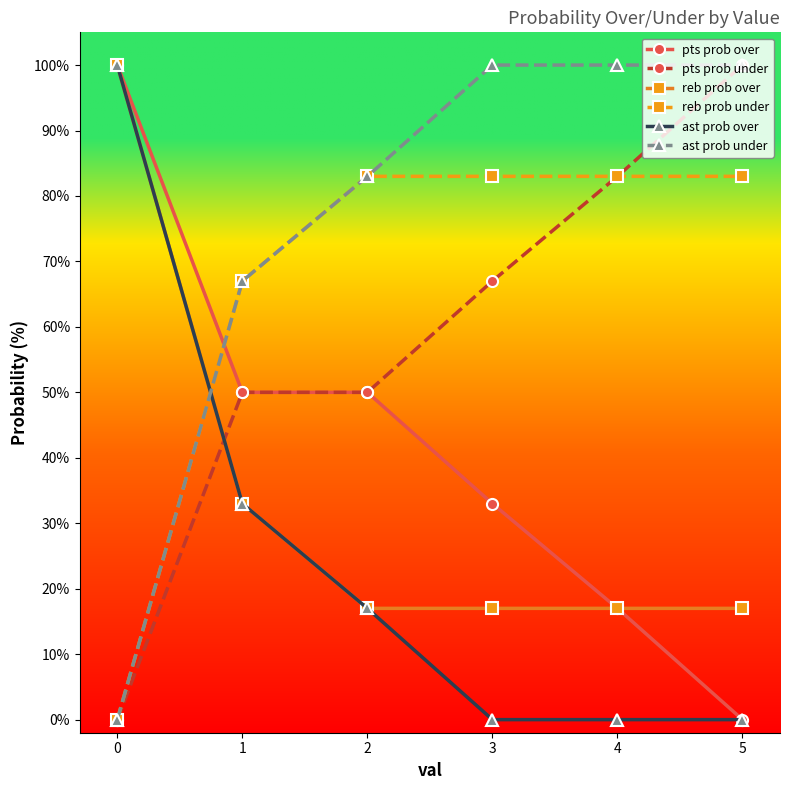

List the series in order of their overall mean, highest first.

ast prob under, reb prob under, pts prob under, pts prob over, reb prob over, ast prob over